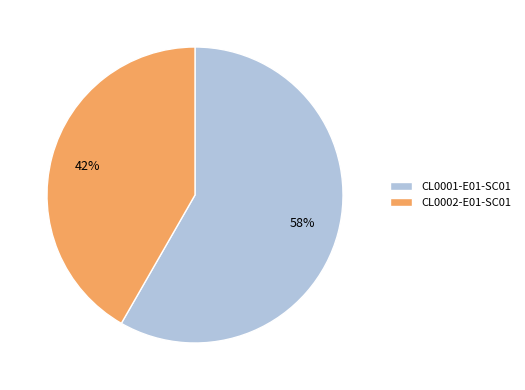

Is the sum of CL0001-E01-SC01 and CL0002-E01-SC01 greater than half?

Yes